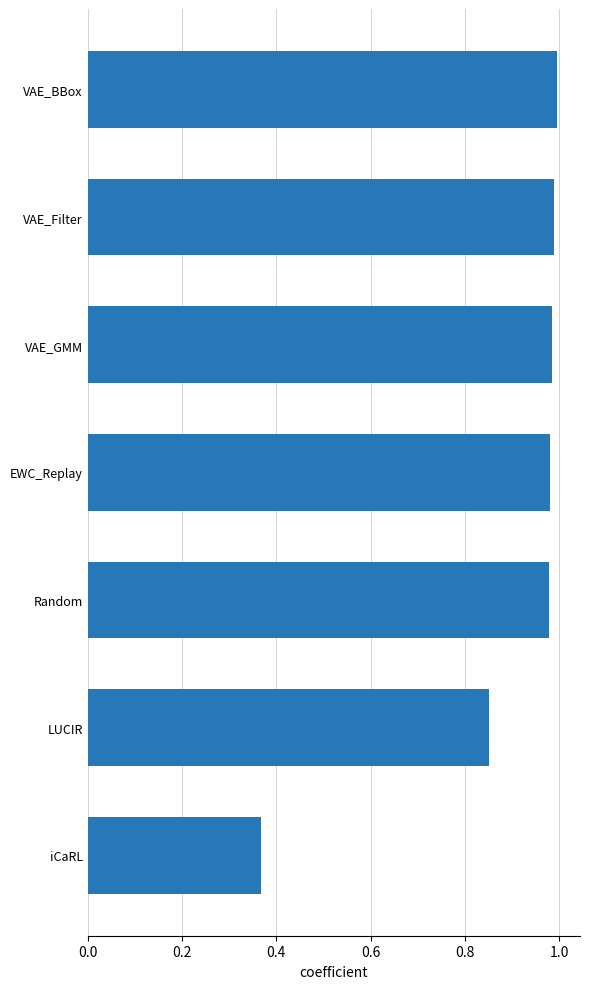

Is it true that the value at VAE_GMM is 1.3?

False